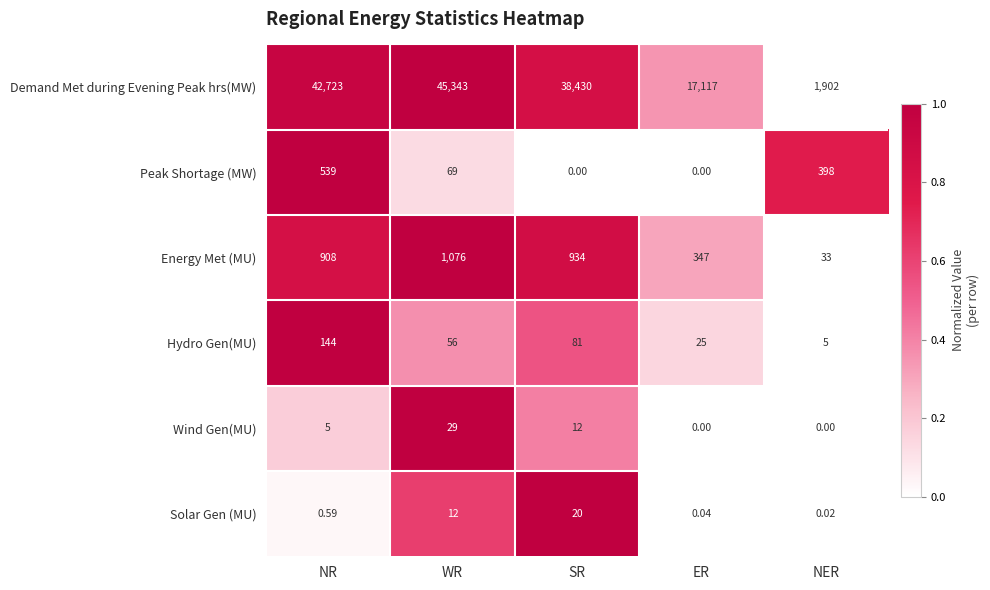

List the series in order of their peak value, highest first.

Demand Met during Evening Peak hrs(MW), Energy Met (MU), Peak Shortage (MW), Hydro Gen(MU), Wind Gen(MU), Solar Gen (MU)